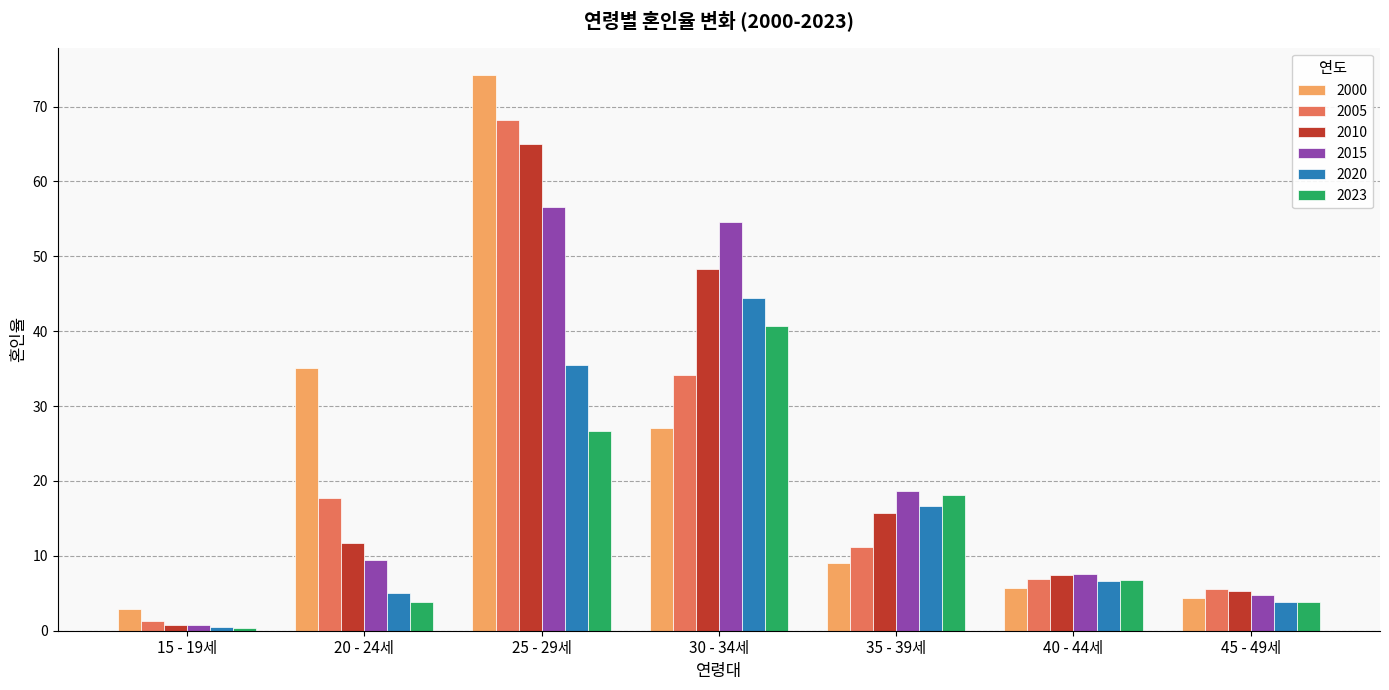

Which series has the largest range (max minus min)?

2000